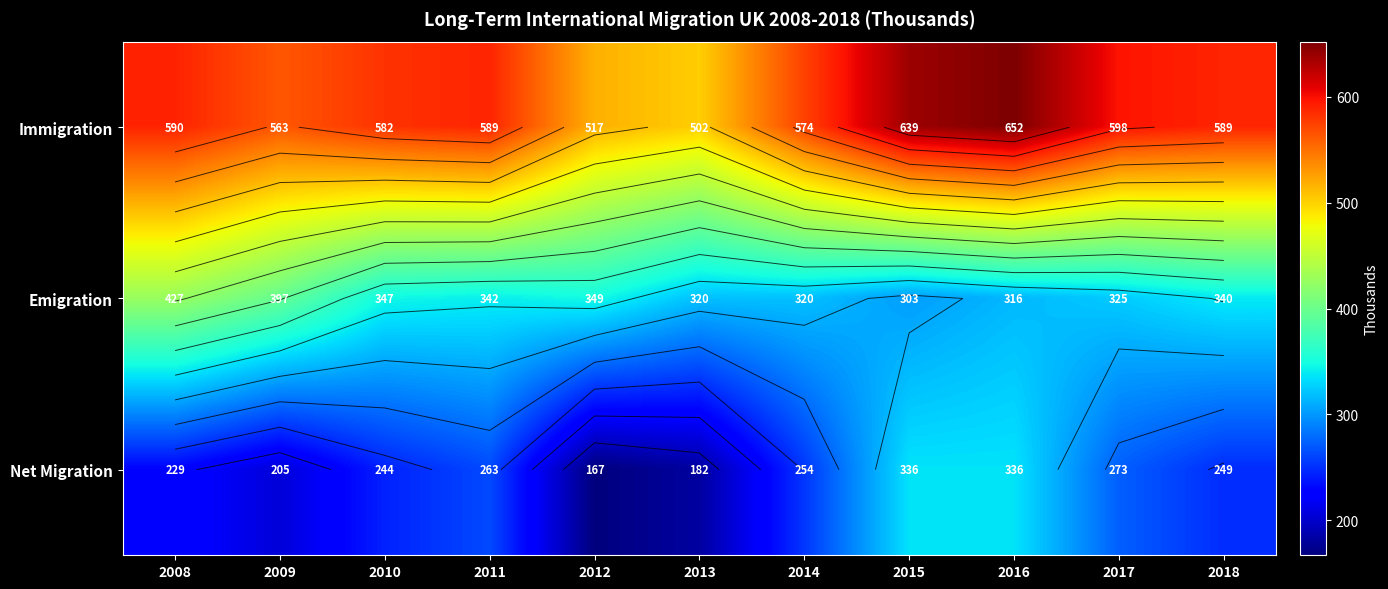

Rank the series by their average value, from highest to lowest.

Immigration, Emigration, Net Migration